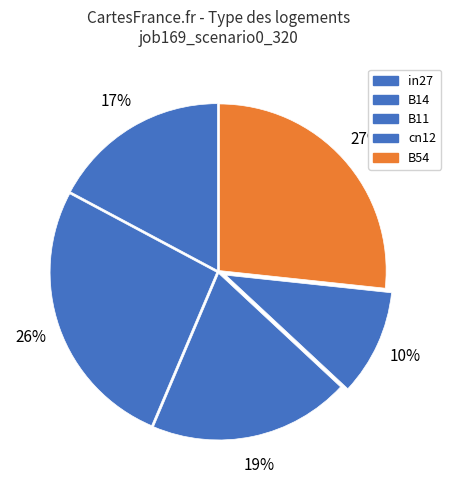

Does cn12 represent more than half of the total?

No